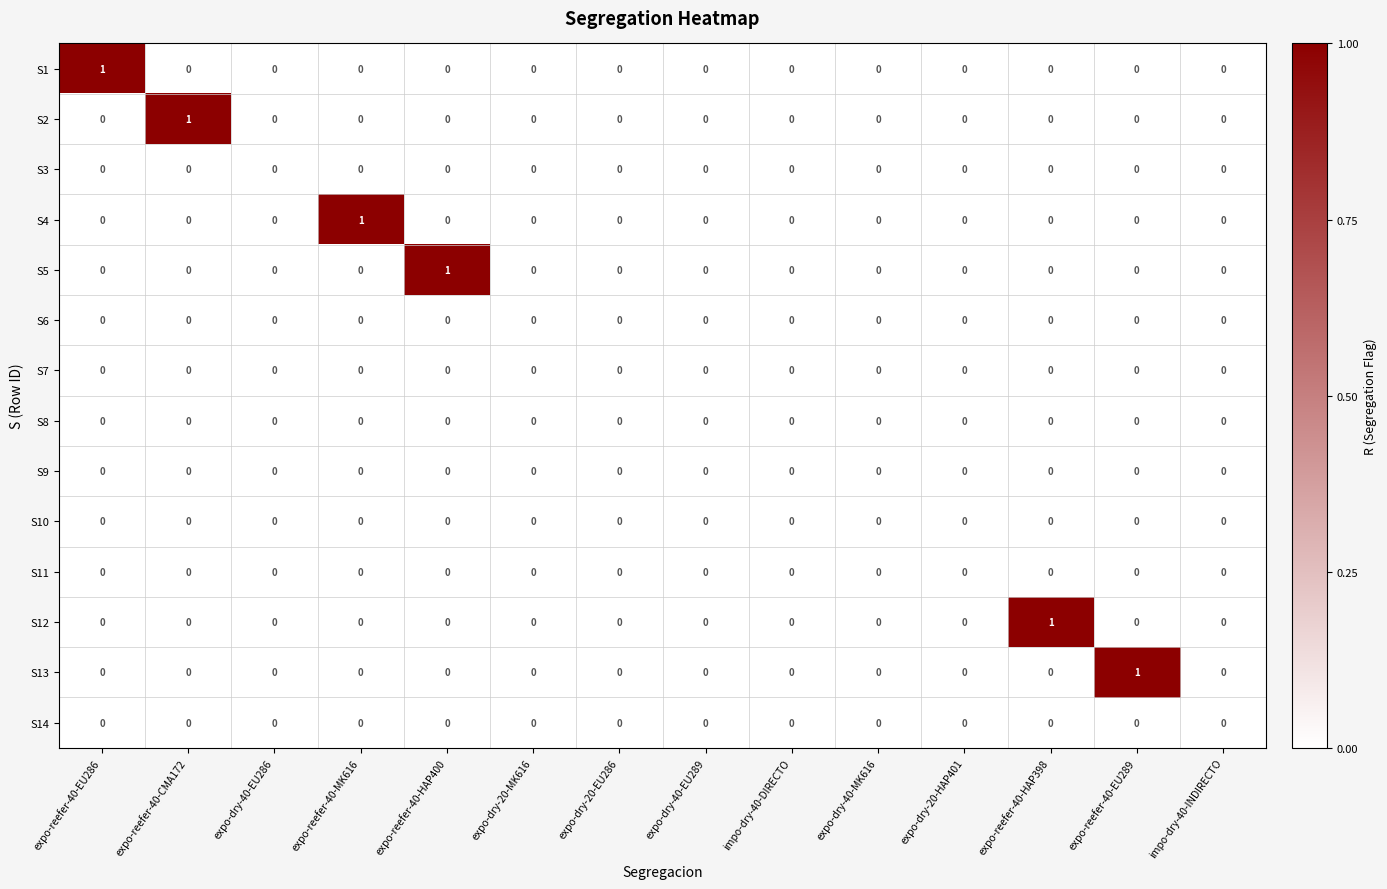

How many categories are shown in the chart?

14